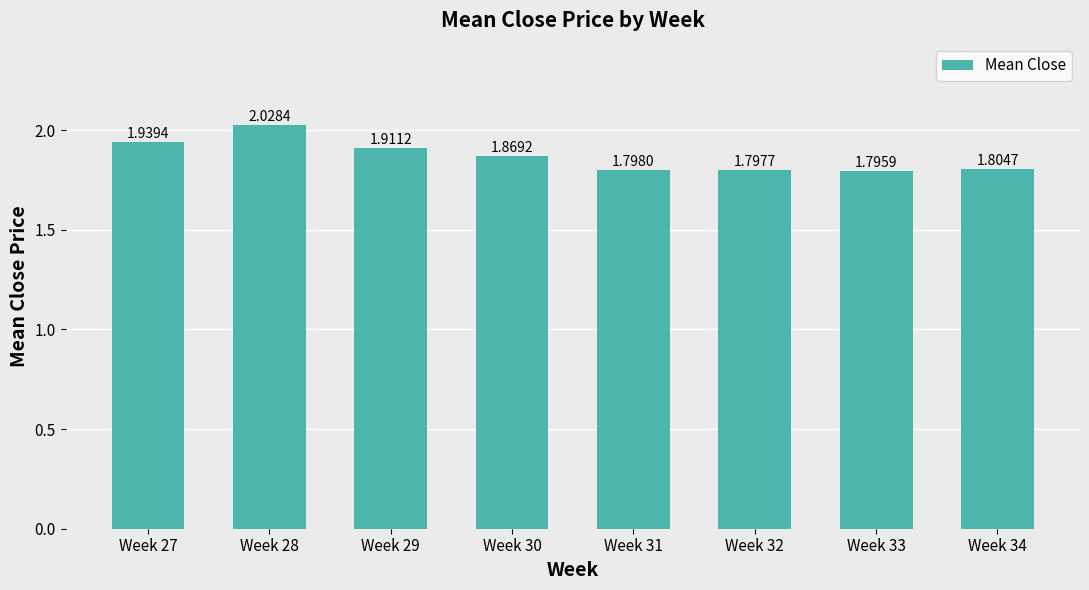

Which has a higher value, Week 27 or Week 29?

Week 27